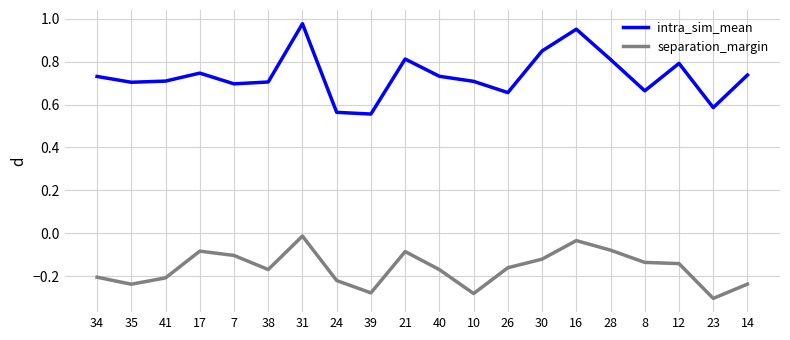

Is this an area chart (filled region under the line)?

No